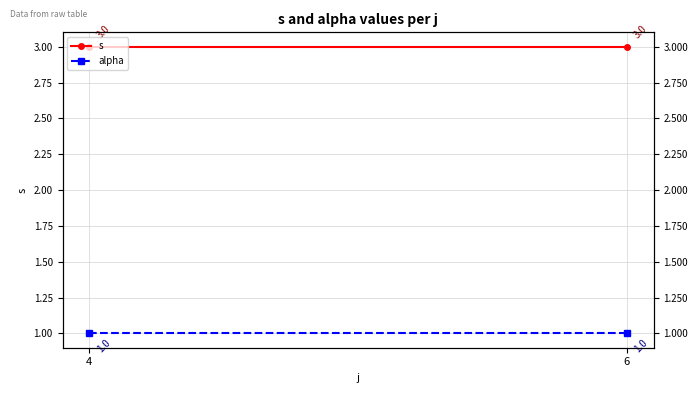

What is the smallest value displayed?

1